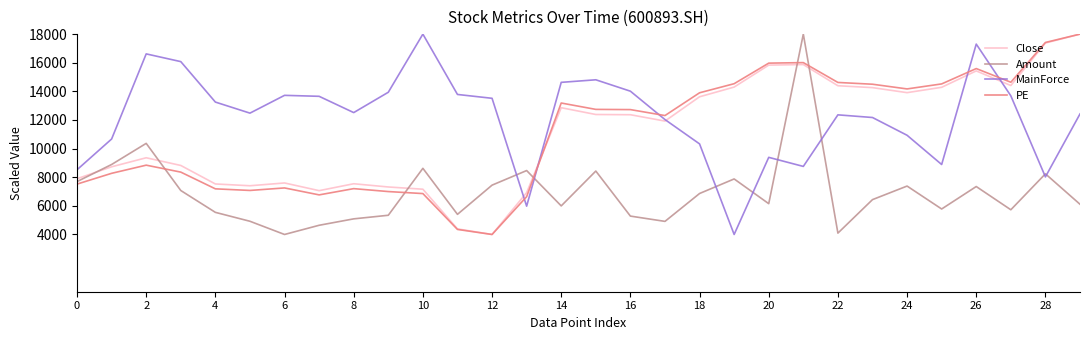

What is the greatest value displayed?

18000.0